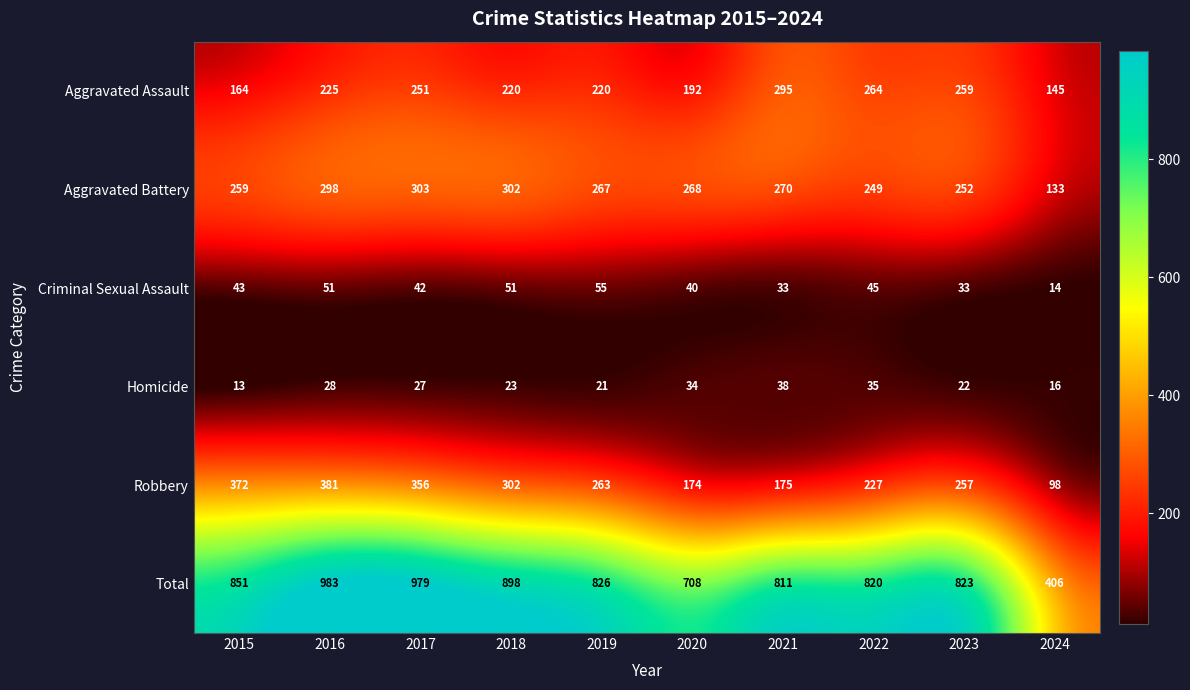

What is the approximate value of Homicide at 2023?

22